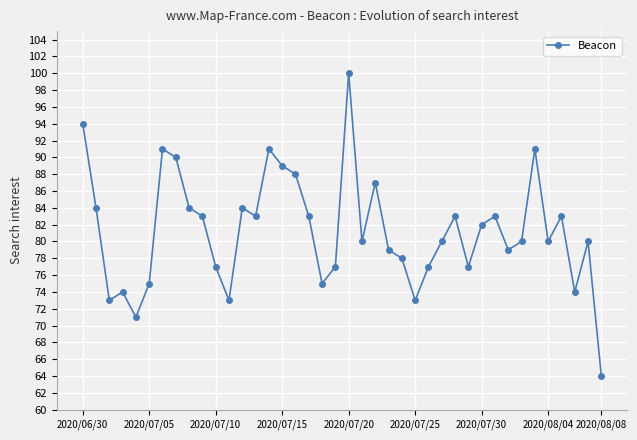

What is the difference between the maximum and second lowest values?

29